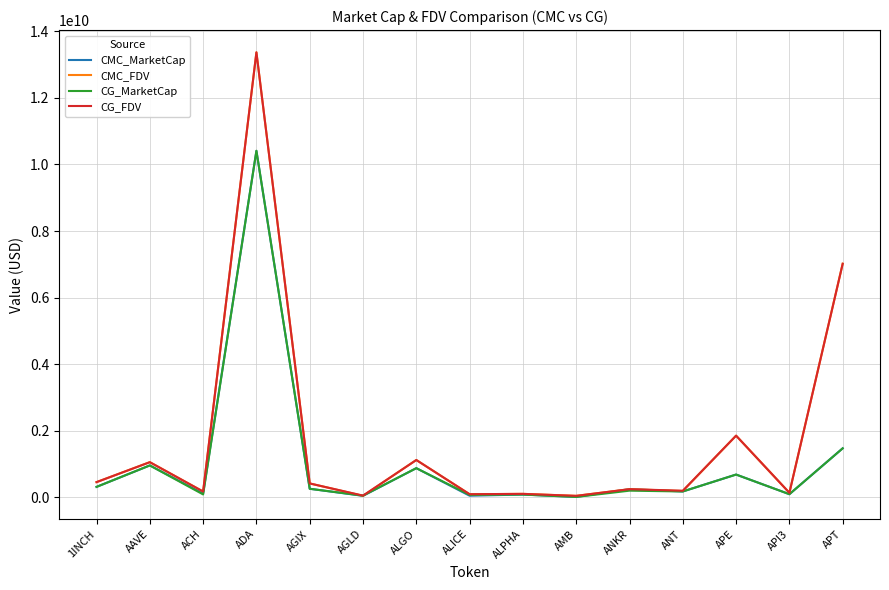

At which label is CG_MarketCap closest to 5210910576?

APT